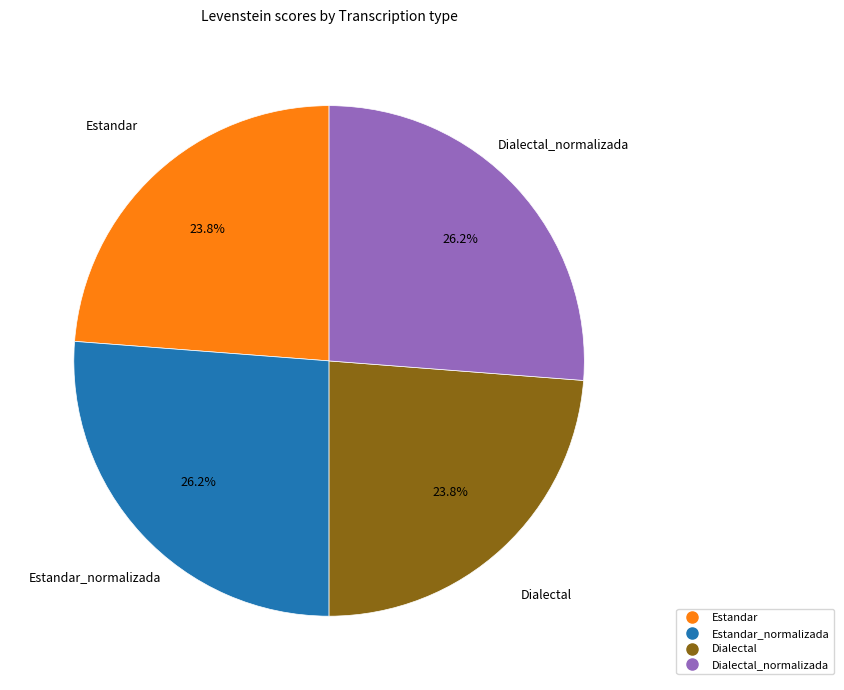

Is there any slice that represents more than half of the pie?

No